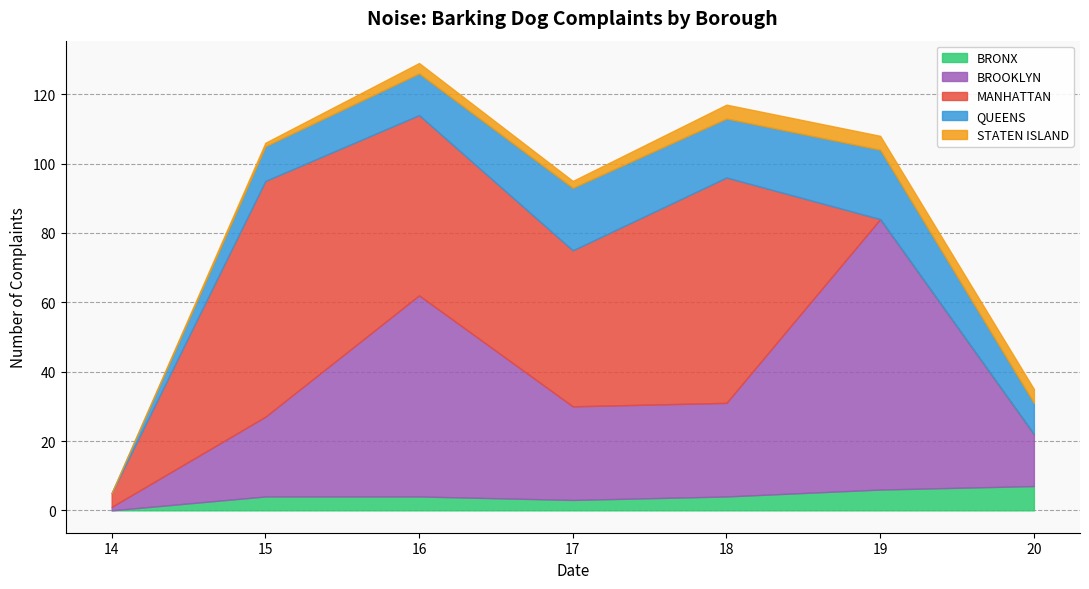

Which label corresponds to the smallest value in the chart?

14